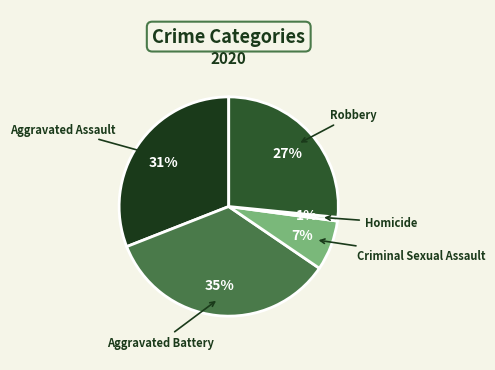

Is Robbery the majority of the pie?

No